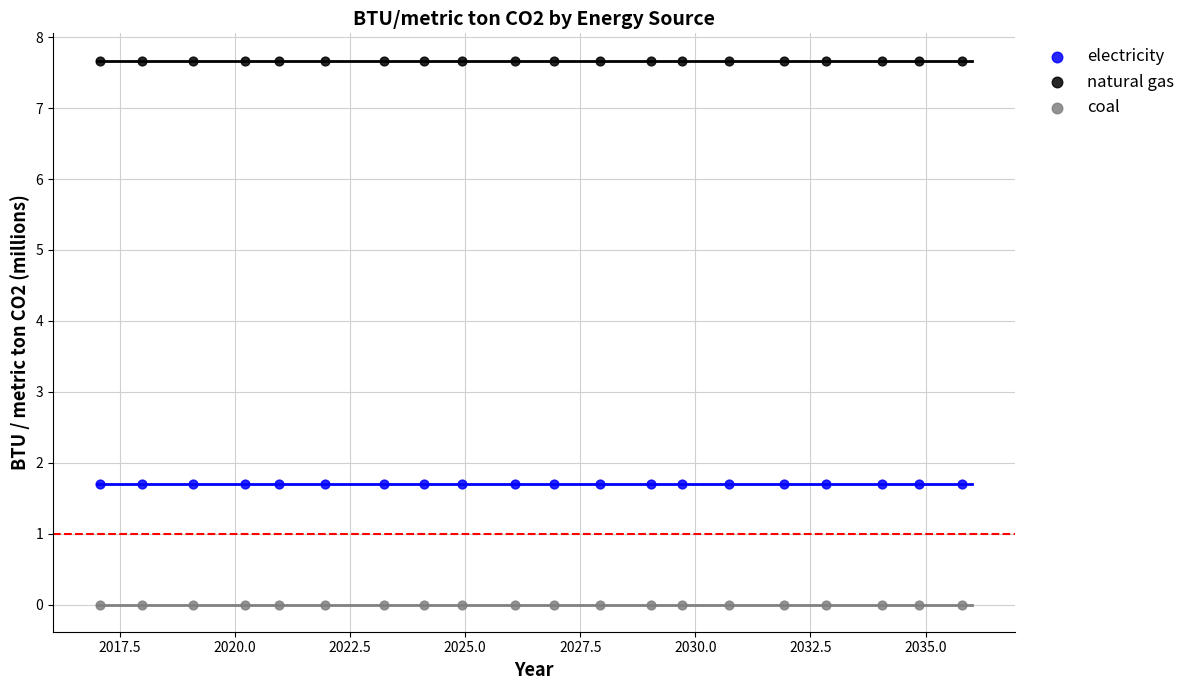

Which series reaches the maximum Y coordinate?

natural gas